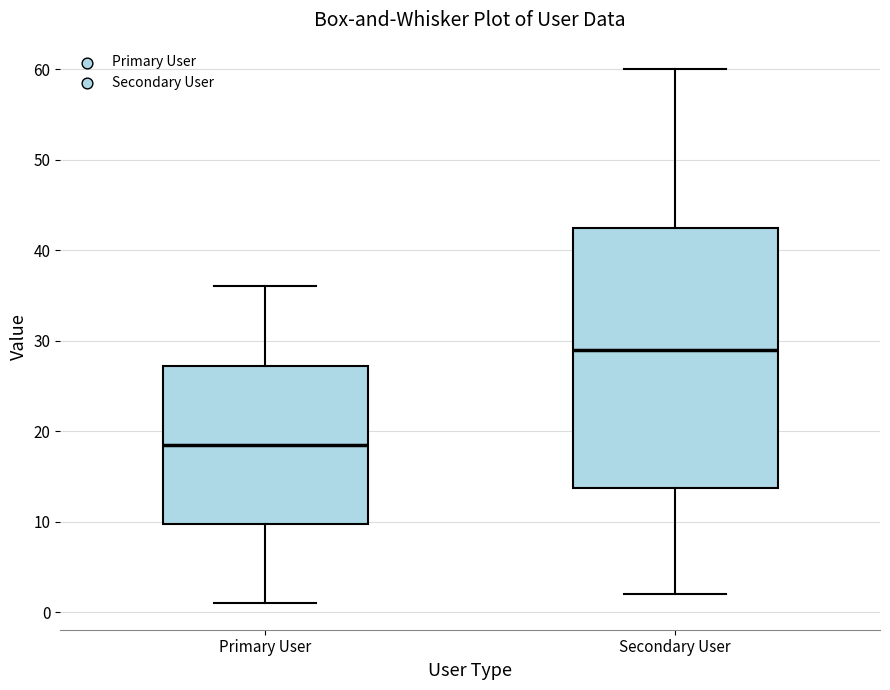

Which box's median line is the lowest?

Primary User